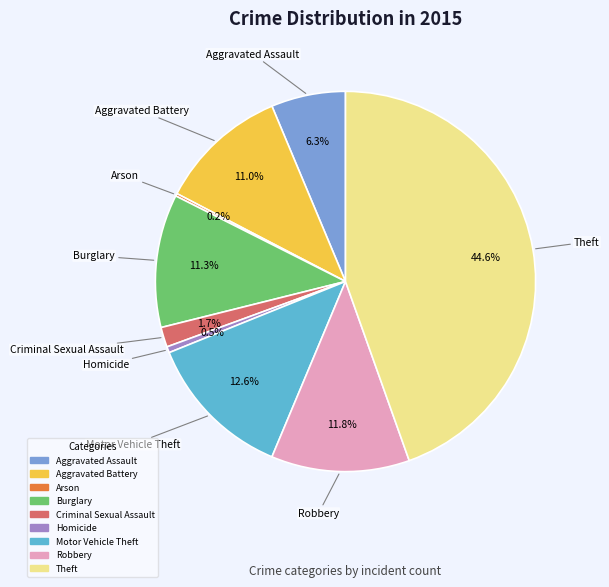

To the nearest percent, what percentage of the pie is Aggravated Assault?

6%